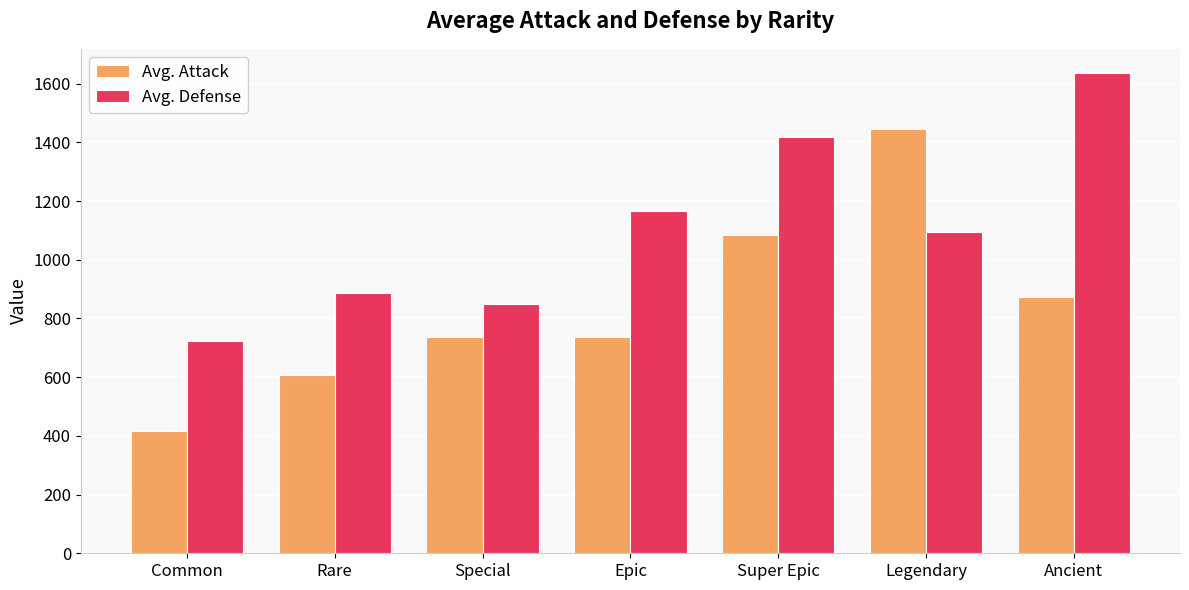

What is the value of the Avg. Attack bar at the 3rd from the left?

736